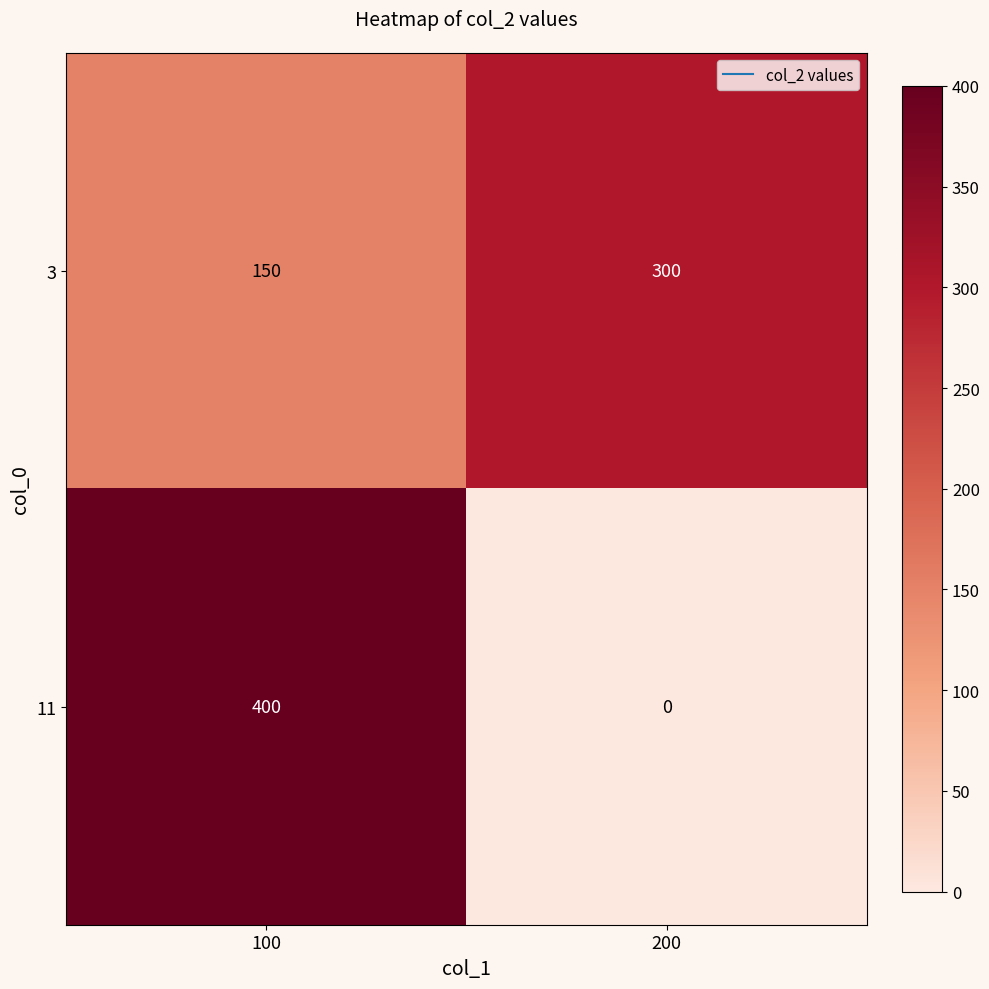

What is the difference between the highest and lowest values at 100?

250